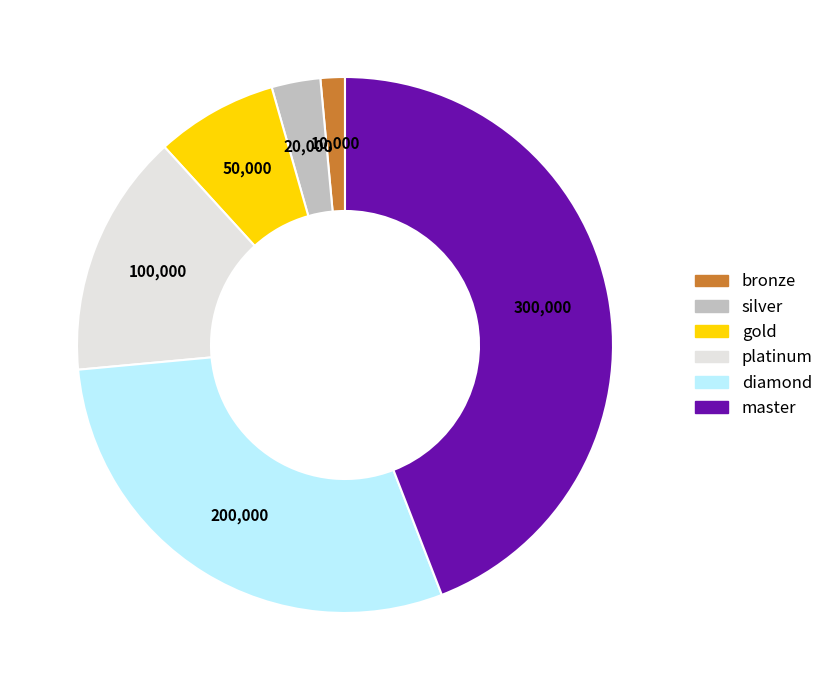

True or false: platinum accounts for 15% of the total.

True